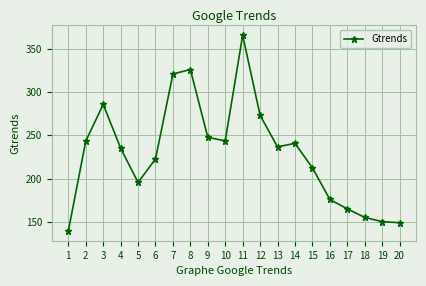

Which has a higher value, 11 or 4?

11